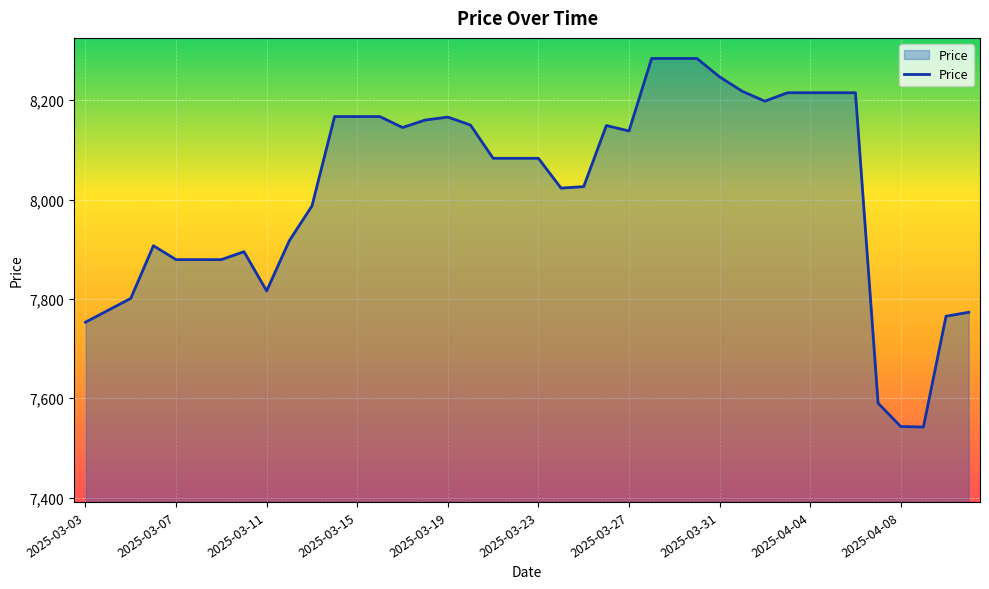

What is the greatest value displayed?

8284